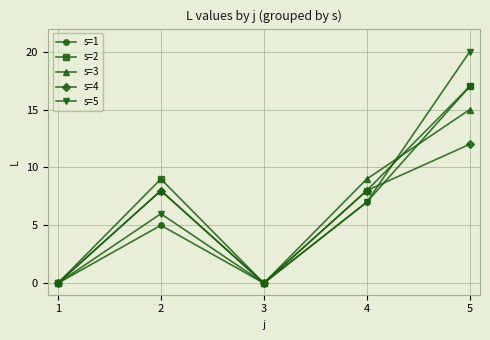

What is the value of the s=2 point at the 5th from the left?

17